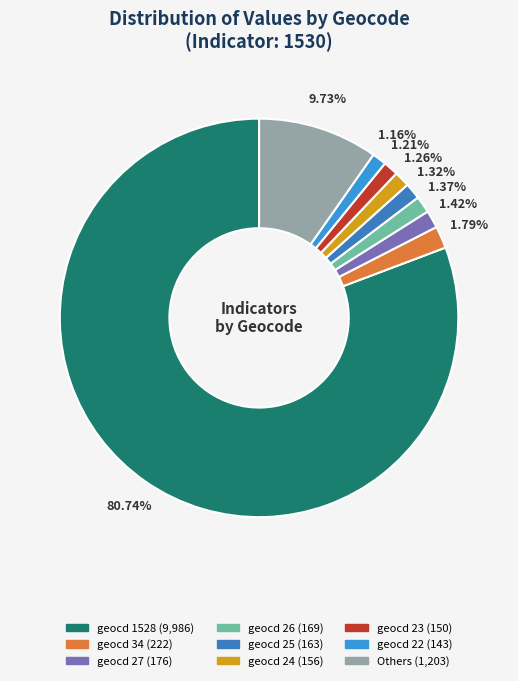

What is the largest slice in the pie chart?

geocd_1528